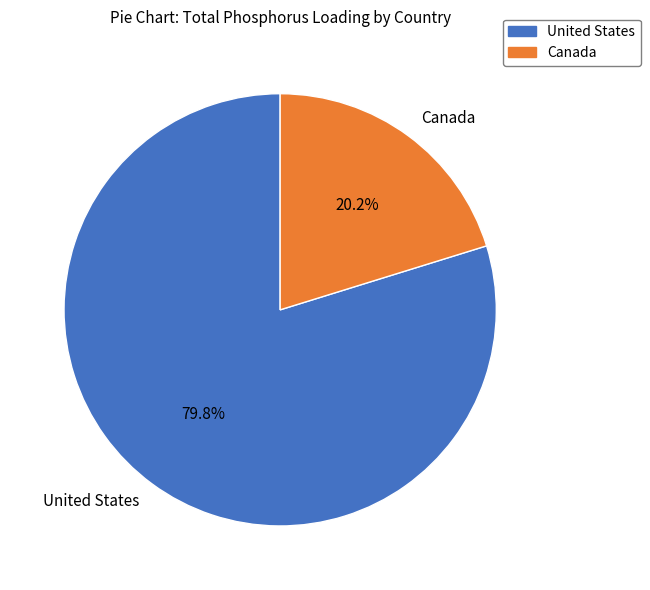

Which category has the biggest portion of the pie?

United States